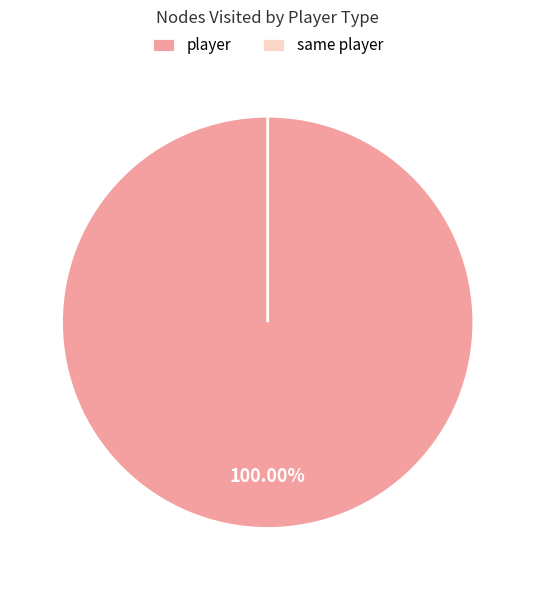

Is there a majority slice in this chart?

No